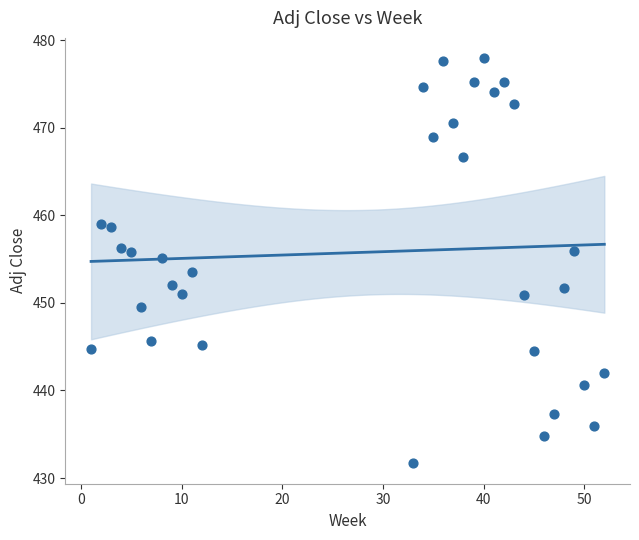

What is the range of Y values (max minus min)?

46.3